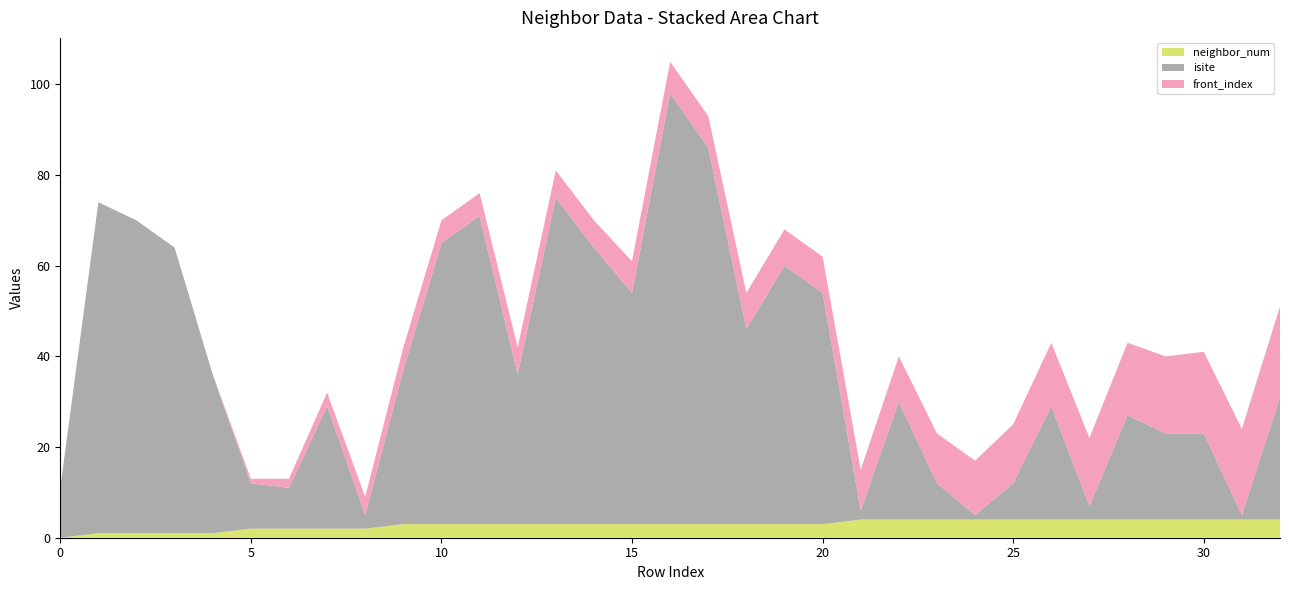

The neighbor_num series shows 4 at 25. True or false?

True